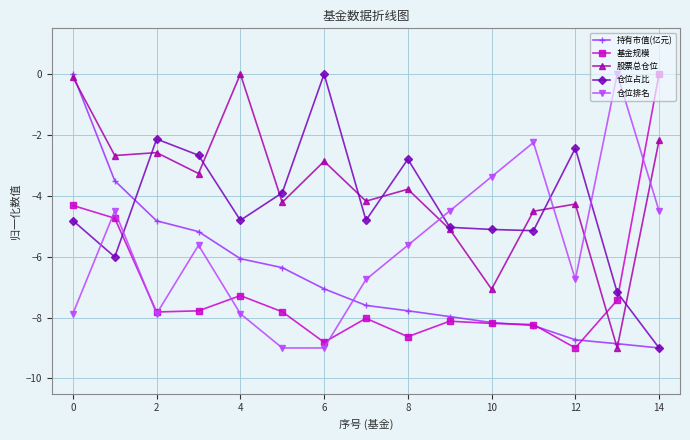

True or false: 基金规模 has more than 0 interior local peaks.

True